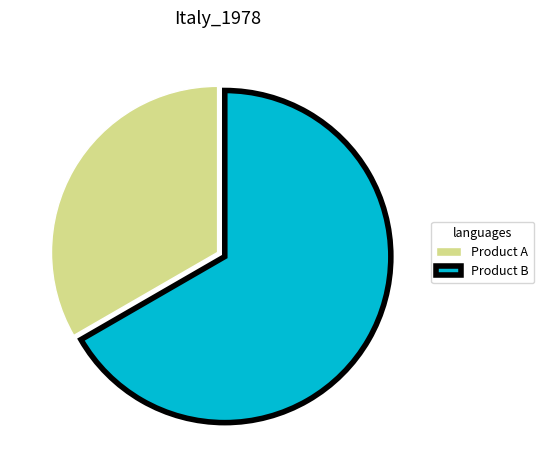

Is there a majority slice in this chart?

Yes